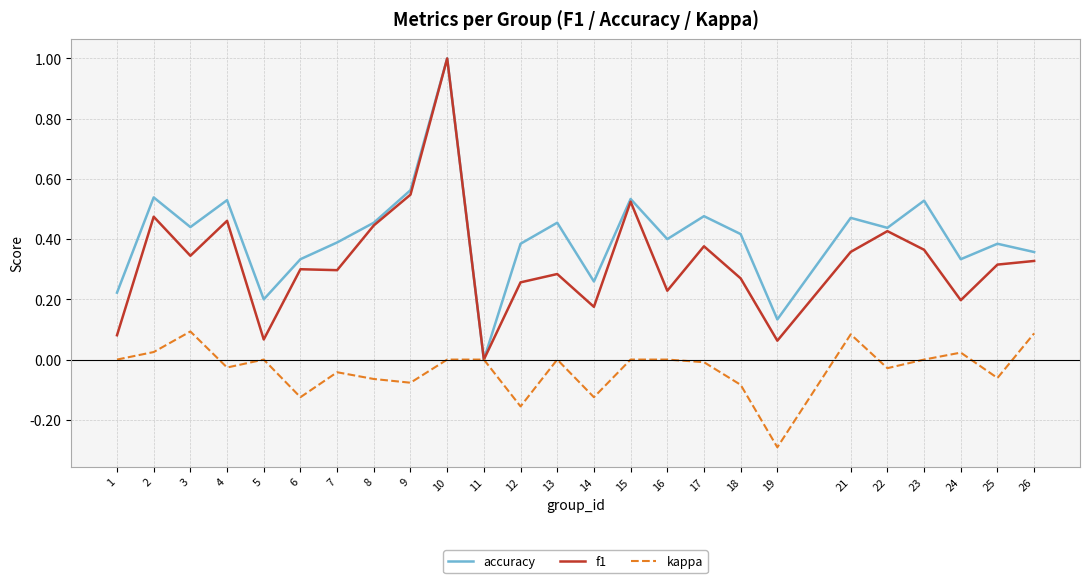

How many categories are shown in the chart?

25